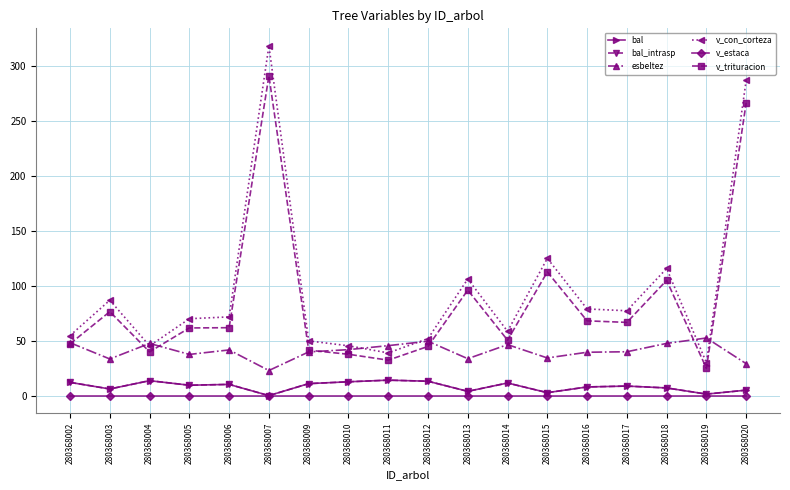

What value does the esbeltez series have at 280368002?

48.1